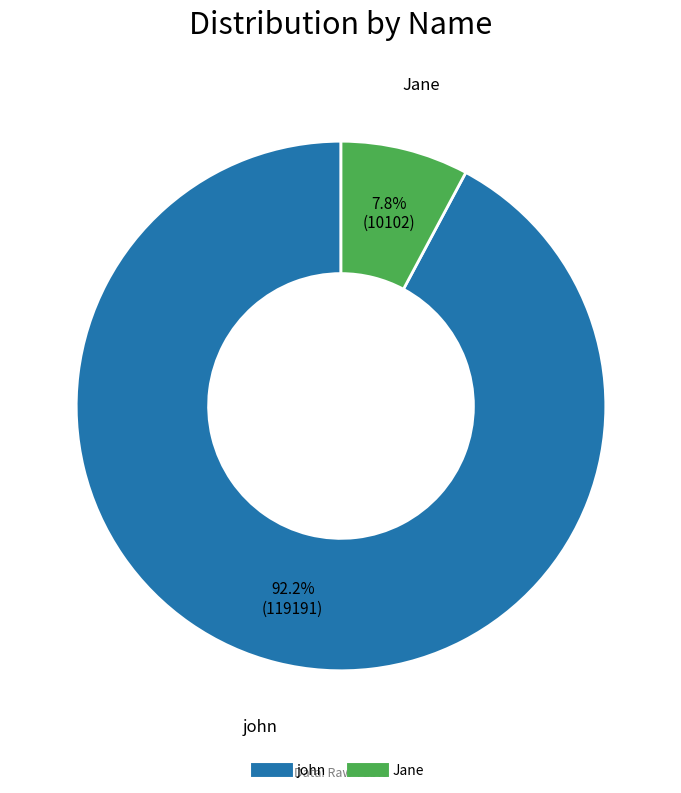

Rank the categories by value from lowest to highest.

Jane, john